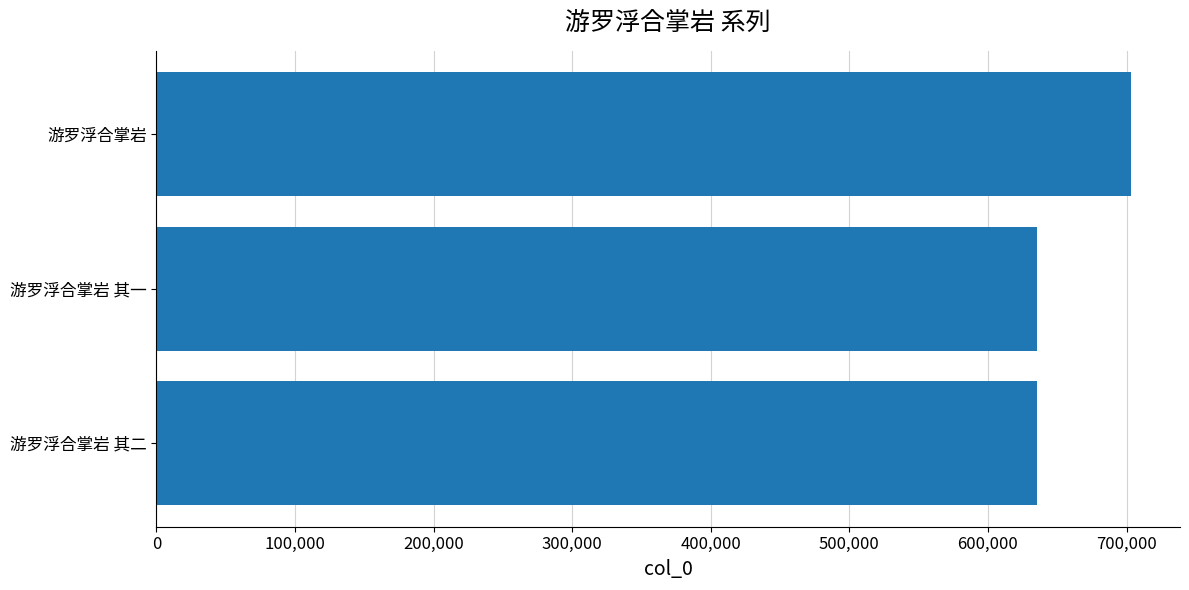

What value does the data have at 游罗浮合掌岩?

703426